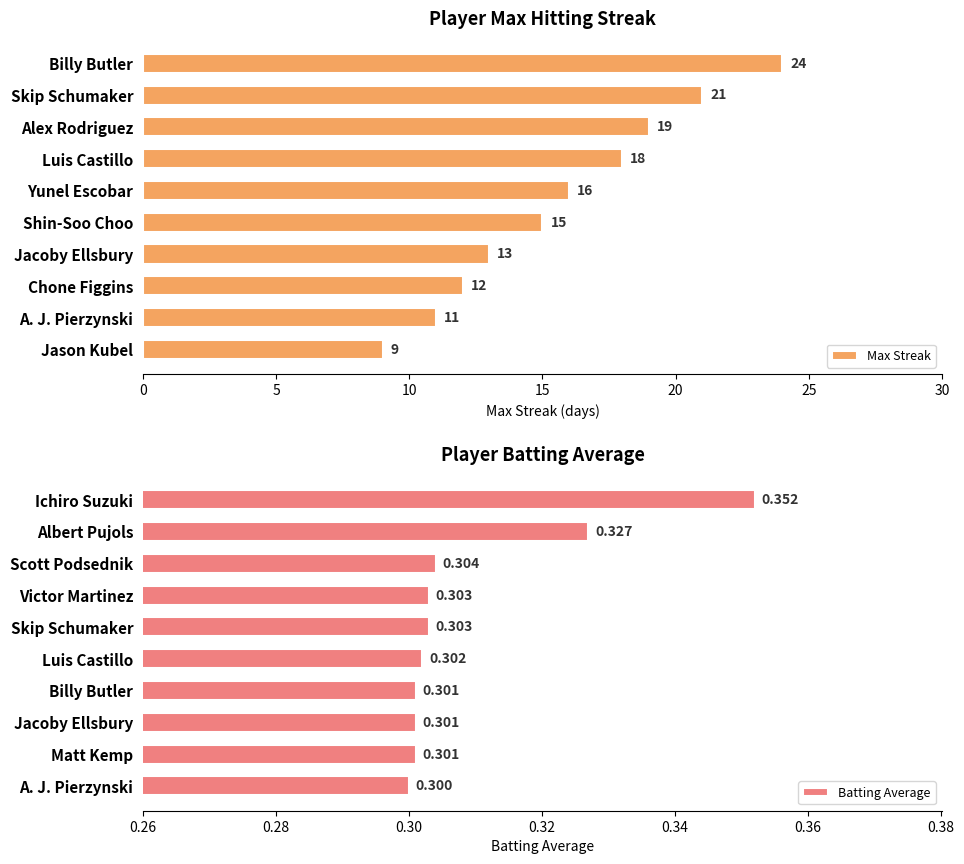

What is the value of the Batting Average bar at the 9th from the left?

0.3